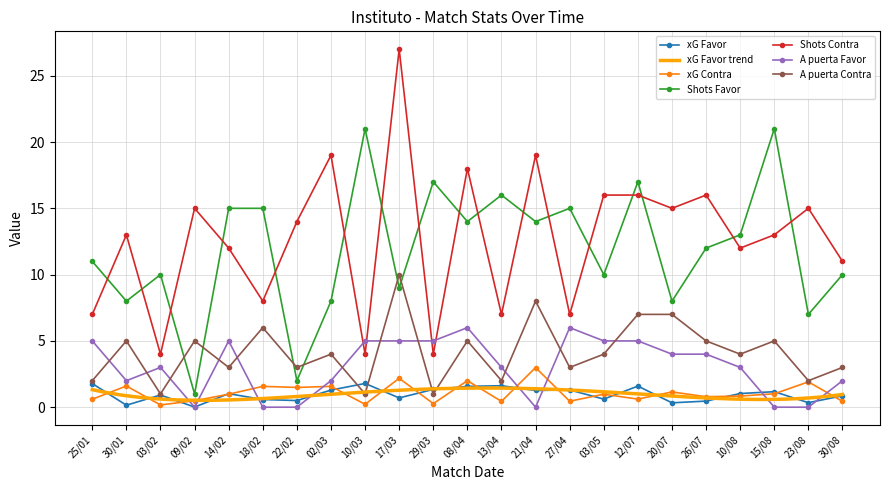

Reading left to right, transcribe all the data shown in this chart.

xG Favor: 1.8	0.1	0.9	0.0	1.0	0.6	0.5	1.3	1.8	0.7	1.3	1.6	1.6	1.3	1.3	0.6	1.6	0.3	0.5	1.0	1.2	0.3	0.9
xG Contra: 0.6	1.6	0.2	0.5	1.0	1.6	1.5	1.6	0.2	2.2	0.3	2.0	0.4	3.0	0.5	1.0	0.6	1.1	0.8	0.8	1.0	1.9	0.4
Shots Favor: 11.0	8.0	10.0	1.0	15.0	15.0	2.0	8.0	21.0	9.0	17.0	14.0	16.0	14.0	15.0	10.0	17.0	8.0	12.0	13.0	21.0	7.0	10.0
Shots Contra: 7.0	13.0	4.0	15.0	12.0	8.0	14.0	19.0	4.0	27.0	4.0	18.0	7.0	19.0	7.0	16.0	16.0	15.0	16.0	12.0	13.0	15.0	11.0
A puerta Favor: 5.0	2.0	3.0	0.0	5.0	0.0	0.0	2.0	5.0	5.0	5.0	6.0	3.0	0.0	6.0	5.0	5.0	4.0	4.0	3.0	0.0	0.0	2.0
A puerta Contra: 2.0	5.0	1.0	5.0	3.0	6.0	3.0	4.0	1.0	10.0	1.0	5.0	2.0	8.0	3.0	4.0	7.0	7.0	5.0	4.0	5.0	2.0	3.0